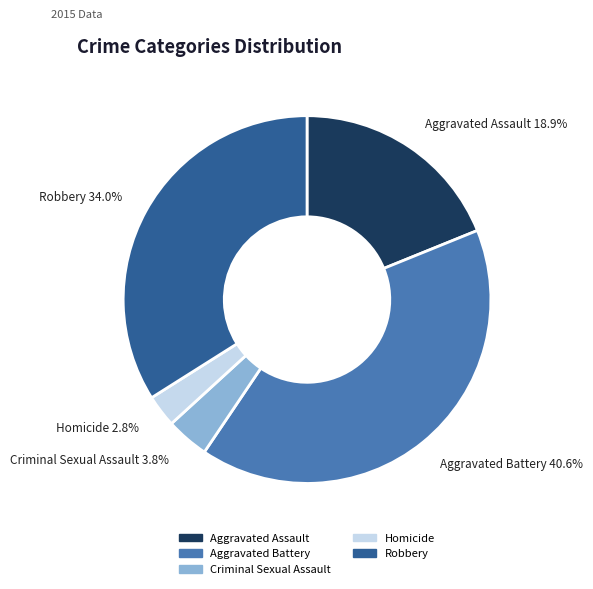

Which slice is the largest?

Aggravated Battery